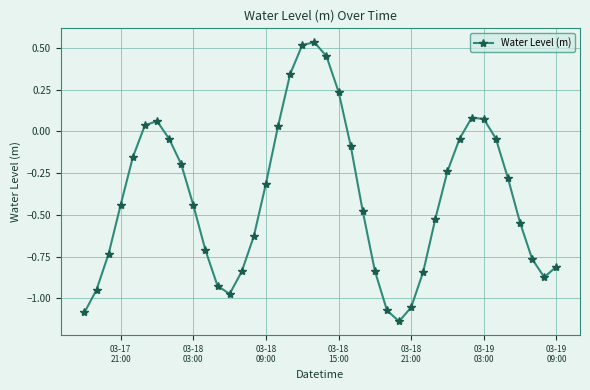

What is the difference between the maximum and second lowest values?

1.6